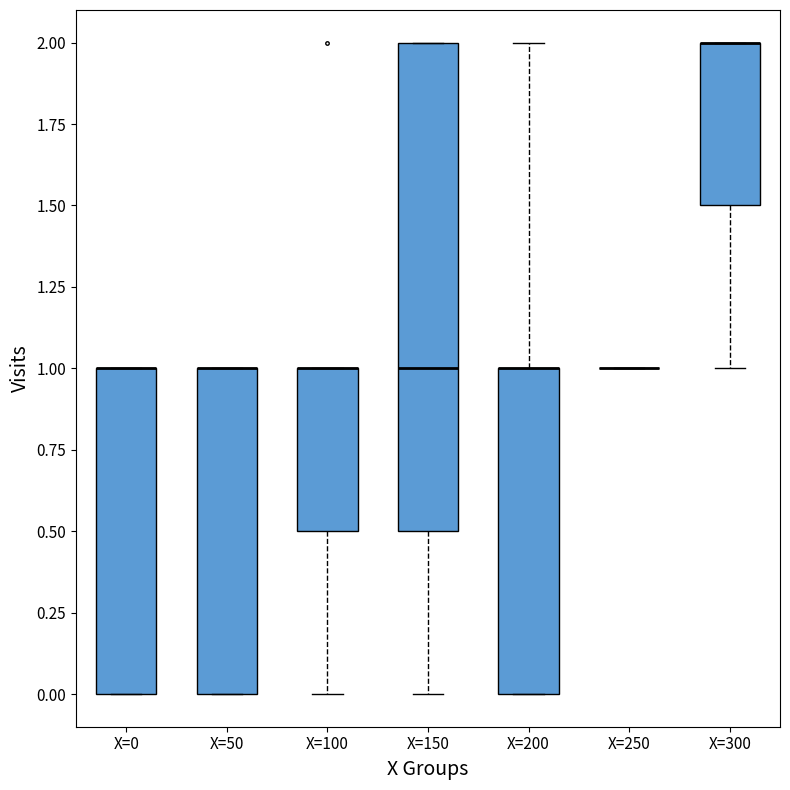

Reading left to right, read every box against the y-axis: the position of its median line, the range the box covers, and the ends of its whiskers. The values are not printed on the chart, so give them approximately, as read against the axis.

X=0: median 1.0 (drawn on the box's upper edge), box 0.0 to 1.0, whiskers 0.0 to 1.0
X=50: median 1.0 (drawn on the box's upper edge), box 0.0 to 1.0, whiskers 0.0 to 1.0
X=100: median 1.0 (drawn on the box's upper edge), box 0.5 to 1.0, whiskers 0.0 to 1.0
X=150: median 1.0, box 0.5 to 2.0, whiskers 0.0 to 2.0
X=200: median 1.0 (drawn on the box's upper edge), box 0.0 to 1.0, whiskers 0.0 to 2.0
X=250: box collapsed to a line at 1.0, whiskers 1.0 to 1.0
X=300: median 2.0 (drawn on the box's upper edge), box 1.5 to 2.0, whiskers 1.0 to 2.0